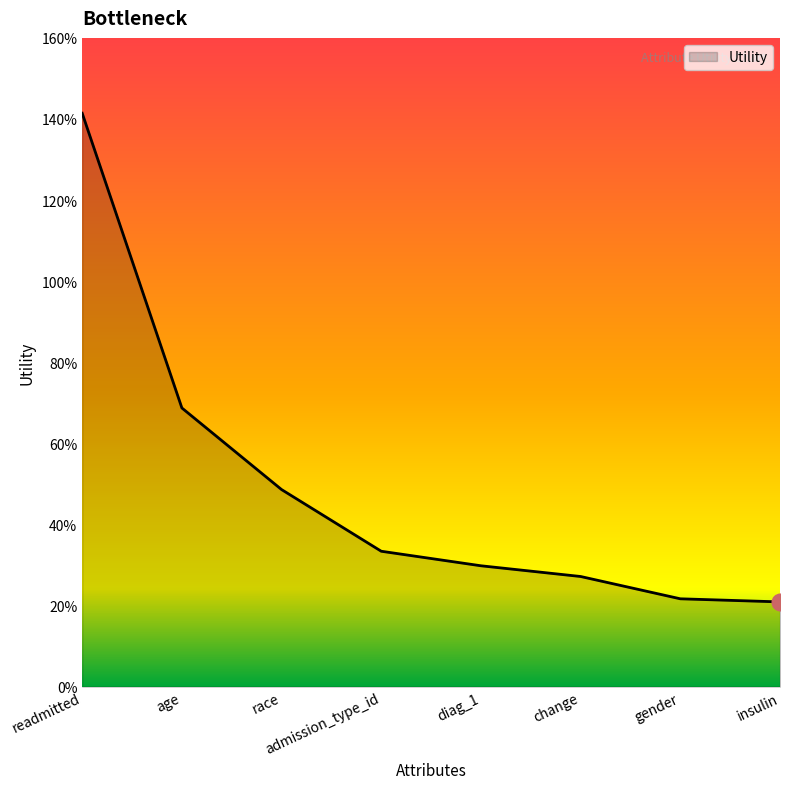

At which category does the chart reach its minimum across all series?

insulin